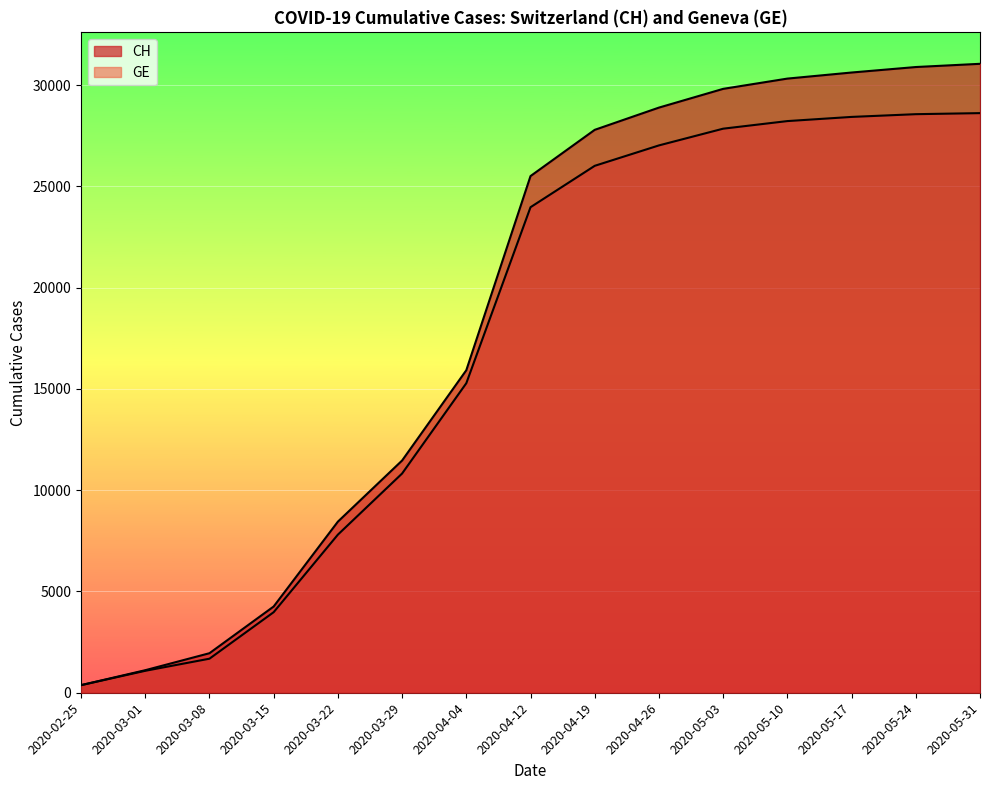

Reading left to right, transcribe all the data shown in this chart.

CH: 375	1113	1952	4259	8449	11467	15926	25513	27796	28894	29819	30326	30626	30897	31056
GE: 375	1083	1681	3978	7807	10825	15284	23975	26019	27027	27853	28228	28434	28569	28621